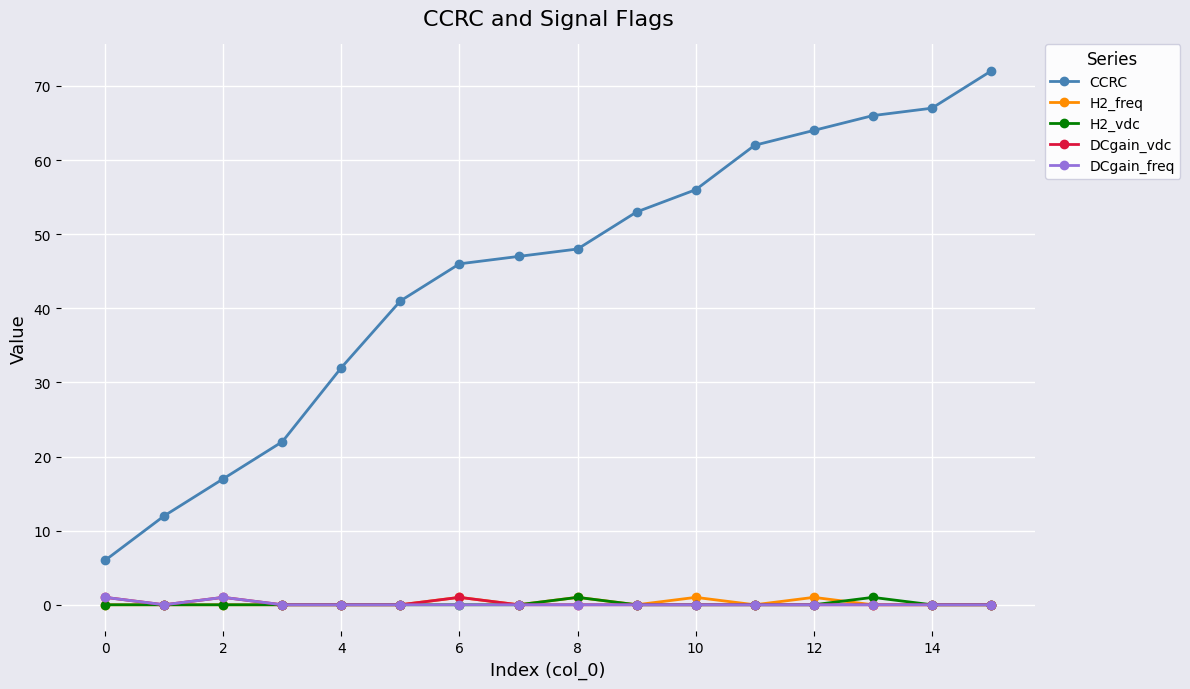

Which series has the widest spread of values?

CCRC